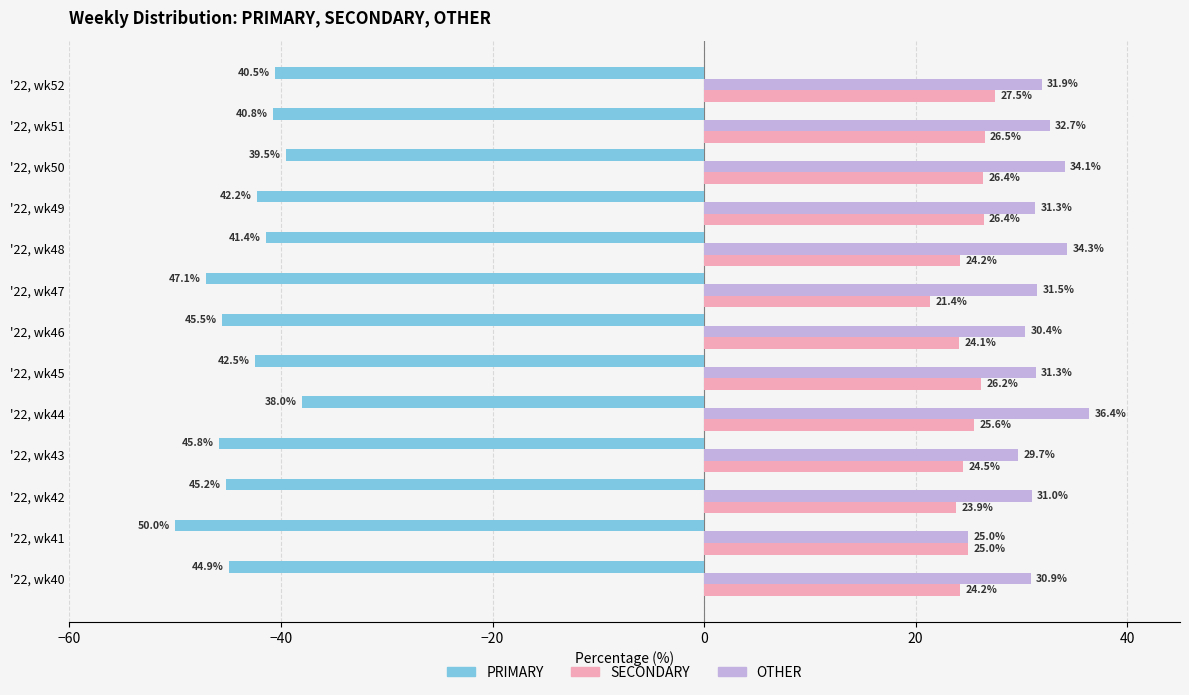

Is the value of SECONDARY at '22, wk50 greater than the value of OTHER at '22, wk41?

Yes